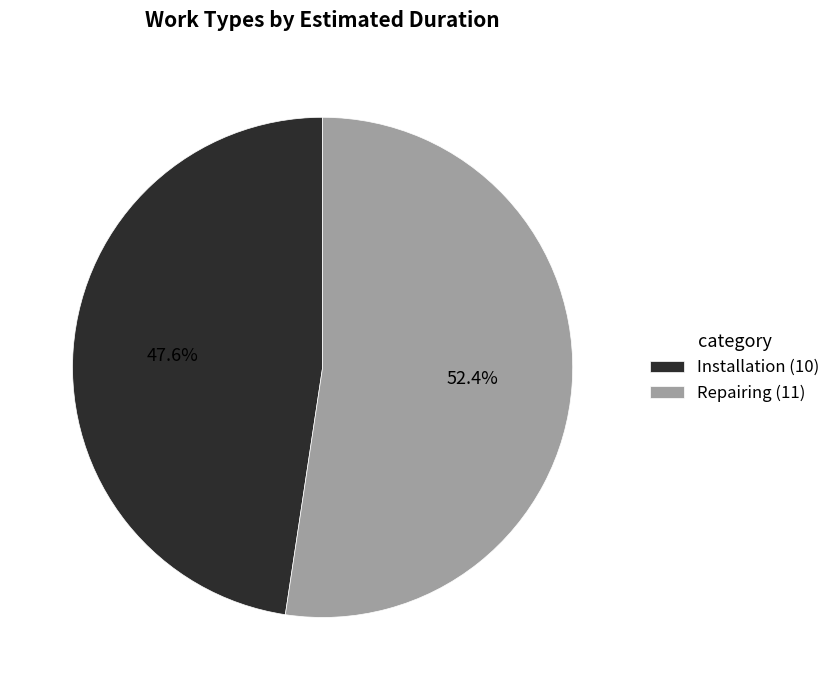

Which slice represents more than half of the pie?

Repairing